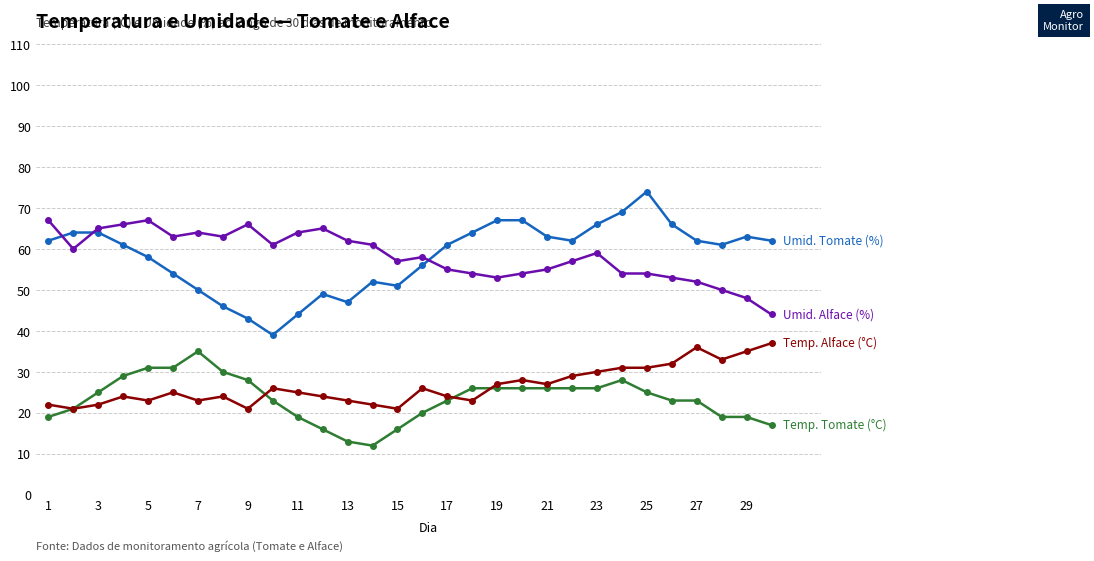

What is the minimum value shown in the chart?

12